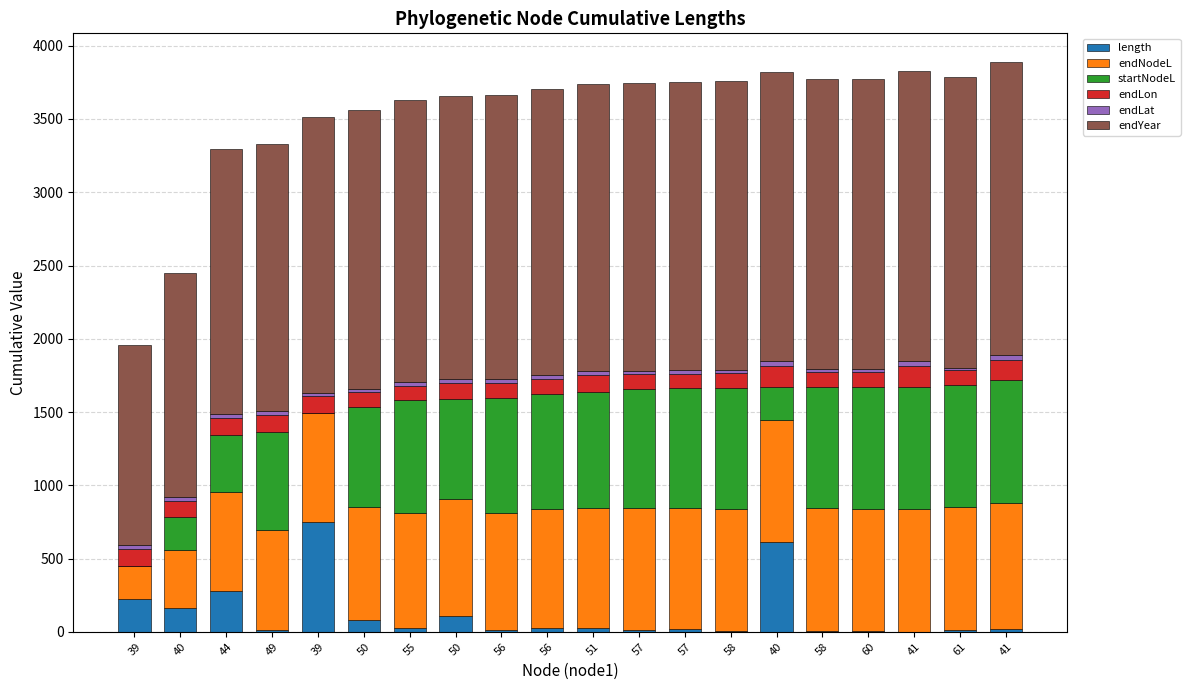

Are the bars grouped side by side (vs. stacked)?

No